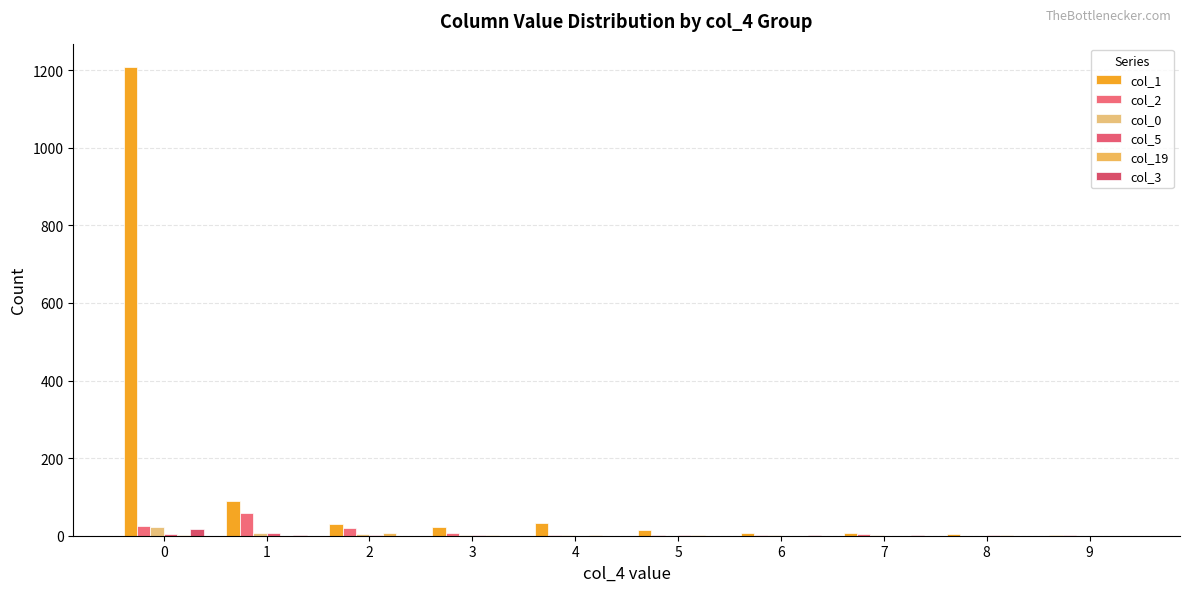

Reading right to left, transcribe all the data shown in this chart.

col_1: 3	5	8	8	14	32	23	29	89	1208
col_2: 1	0	5	2	2	1	8	21	58	25
col_0: 0	0	1	1	0	1	1	4	6	22
col_5: 0	1	0	0	2	0	1	3	8	5
col_19: 0	2	0	0	1	2	3	6	0	2
col_3: 0	0	3	1	0	0	0	0	2	17